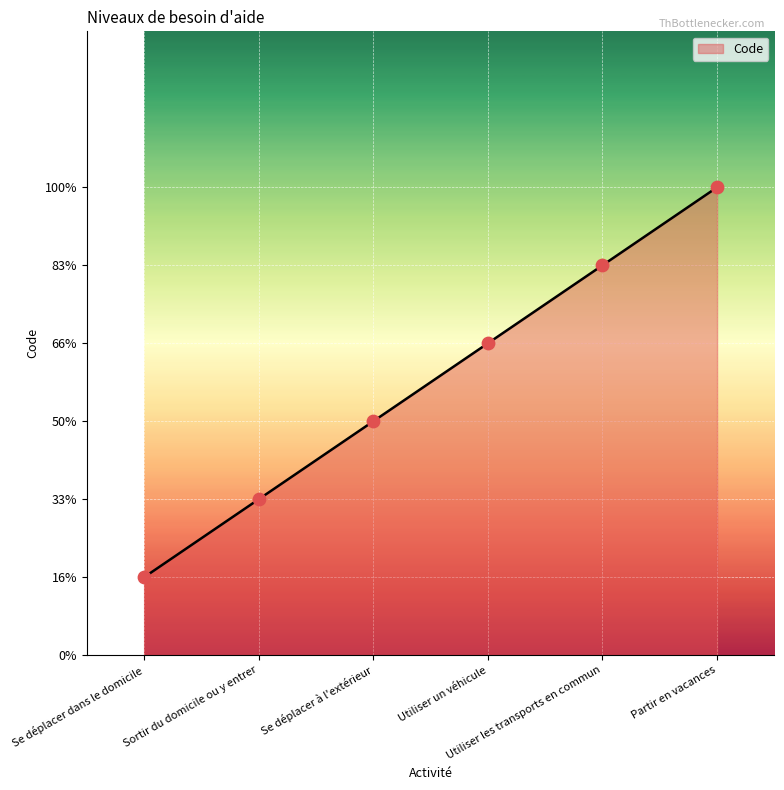

What is the change in value from Sortir du domicile ou y entrer to Utiliser les transports en commun?

+3